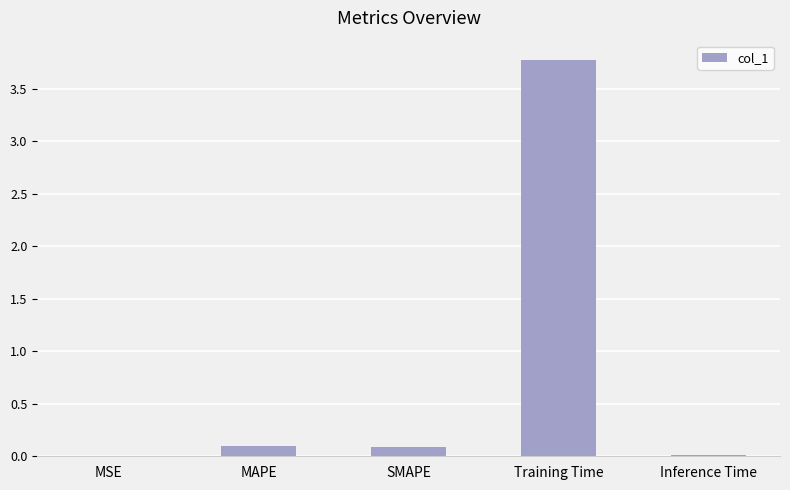

Read the value at Training Time.

3.8